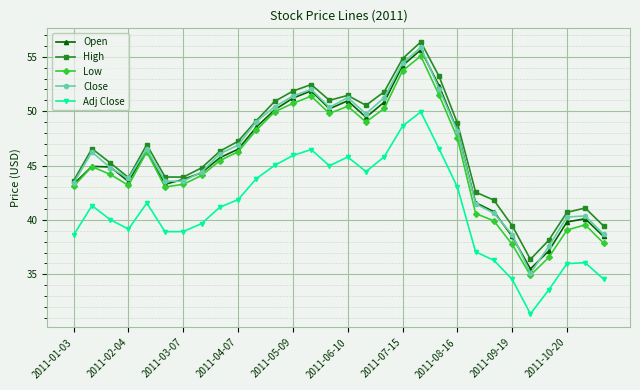

True or false: Low and Adj Close cross at least once.

False